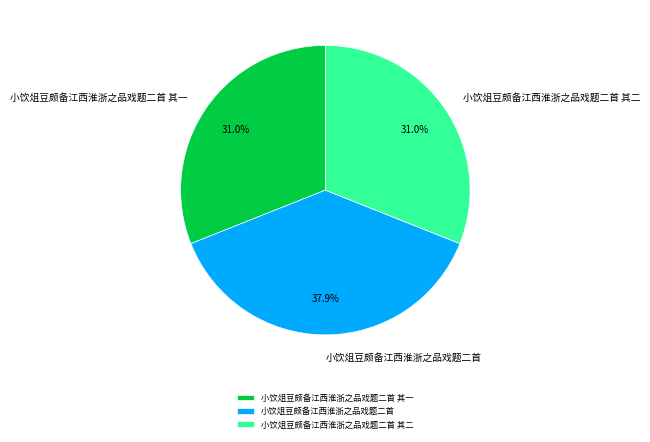

Which slice is the largest?

小饮俎豆颇备江西淮浙之品戏题二首